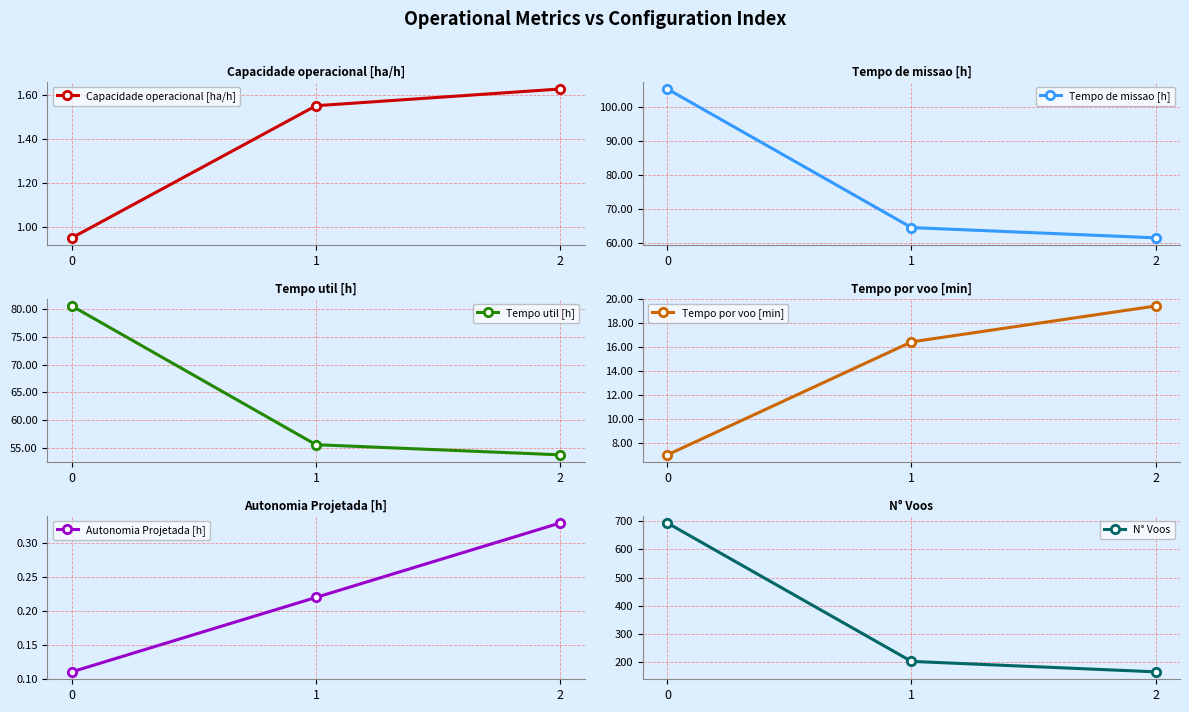

Rank the series by their maximum value, from lowest to highest.

Autonomia Projetada [h], Capacidade operacional [ha/h], Tempo por voo [min], Tempo util [h], Tempo de missao [h], N° Voos